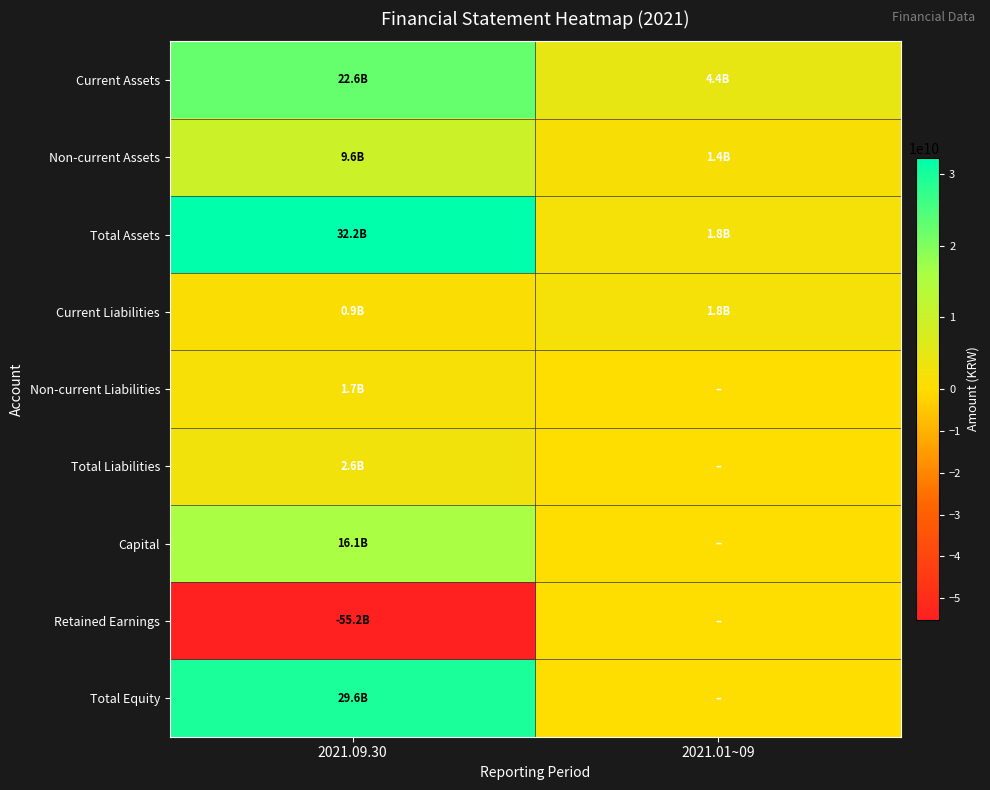

Which series changed the most between 2021.09.30 and 2021.01~09?

Retained Earnings